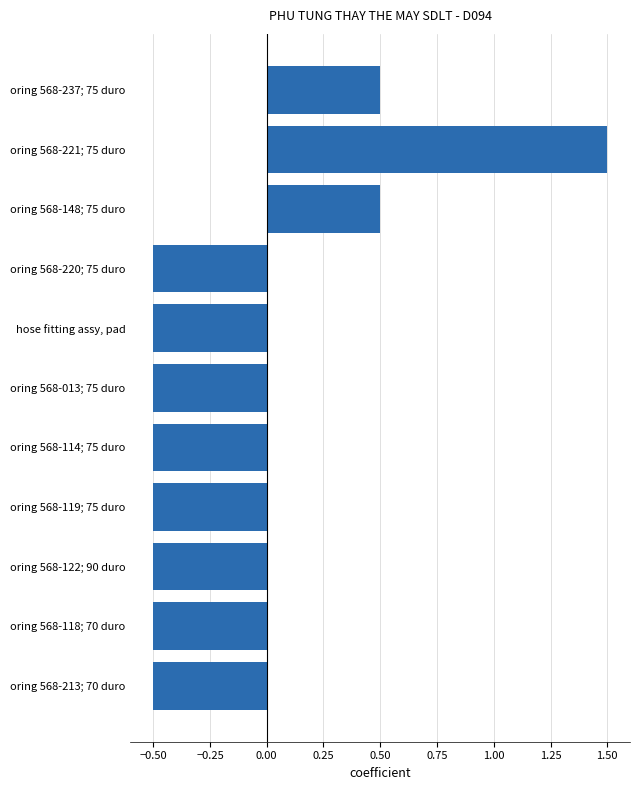

Which label corresponds to the largest value in the chart?

oring 568-221; 75 duro